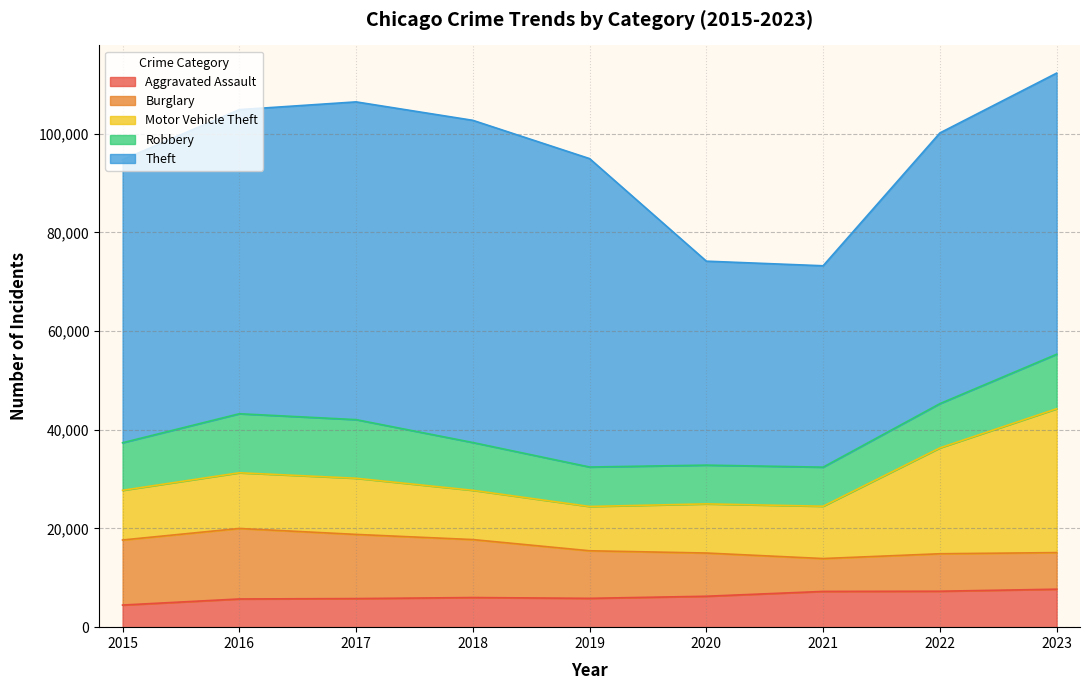

What is the difference between the maximum and minimum values in the Burglary series?

7627